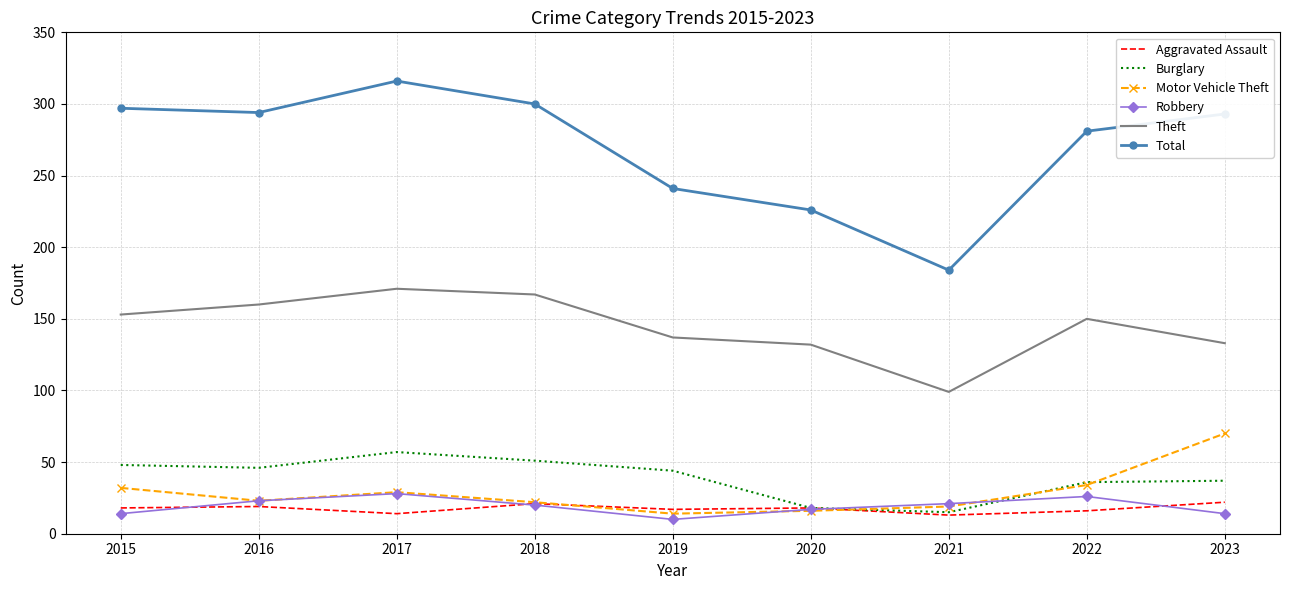

What is the approximate value of Robbery at 2017, to the nearest 10?

30